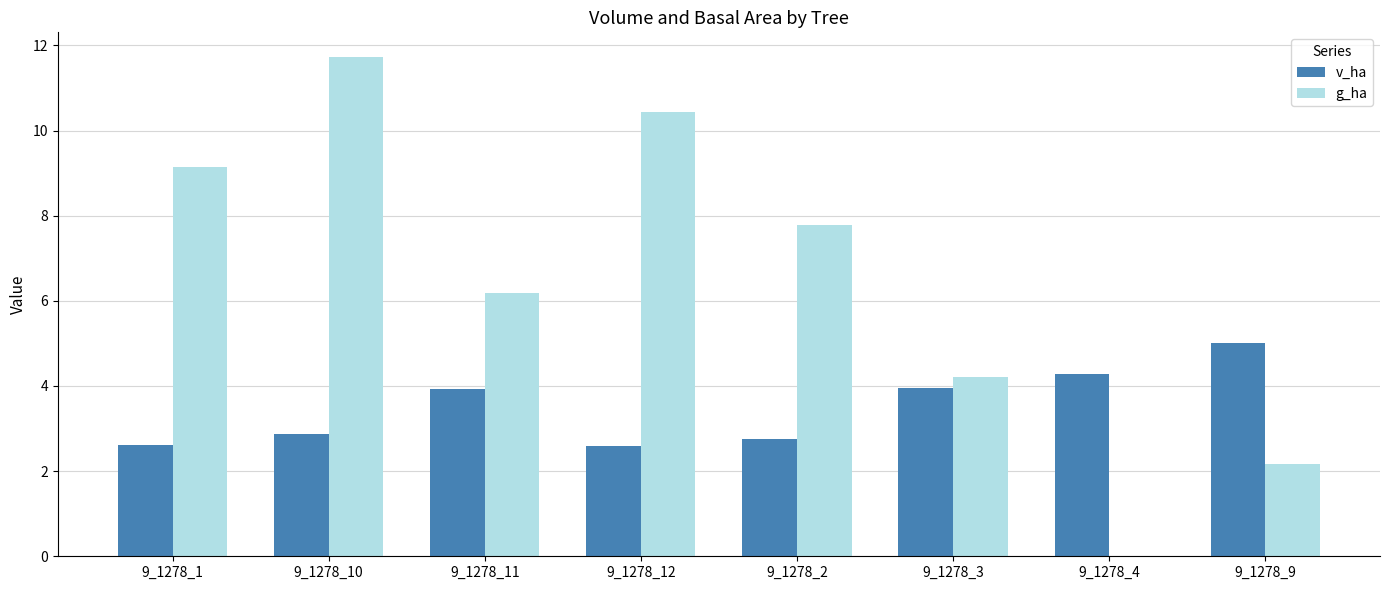

The value of g_ha at 9_1278_3 is 1.6. True or false?

False